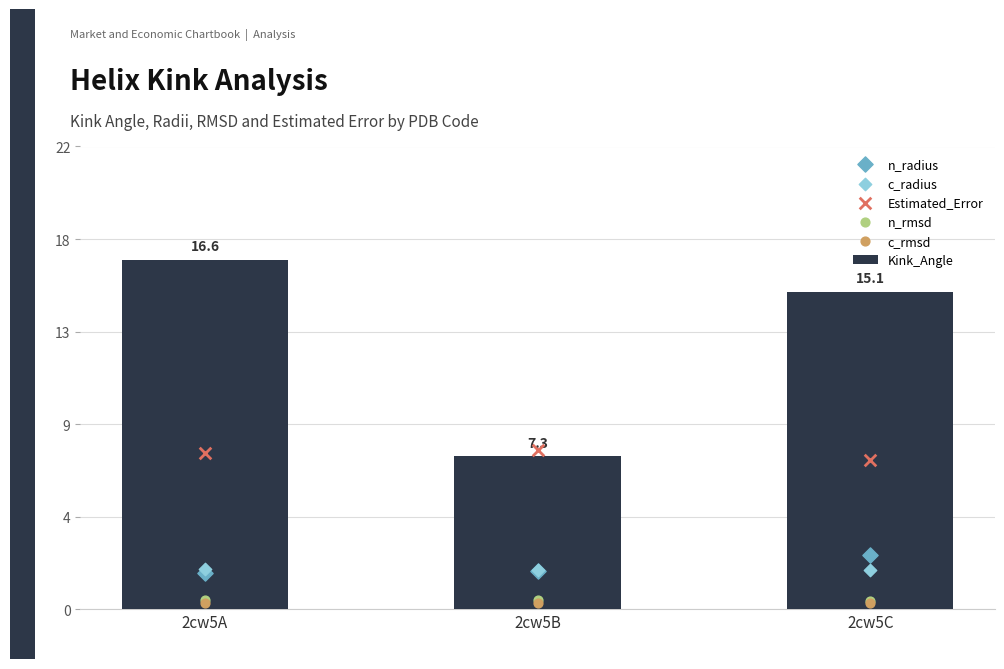

Which series reaches the maximum Y coordinate?

Kink_Angle